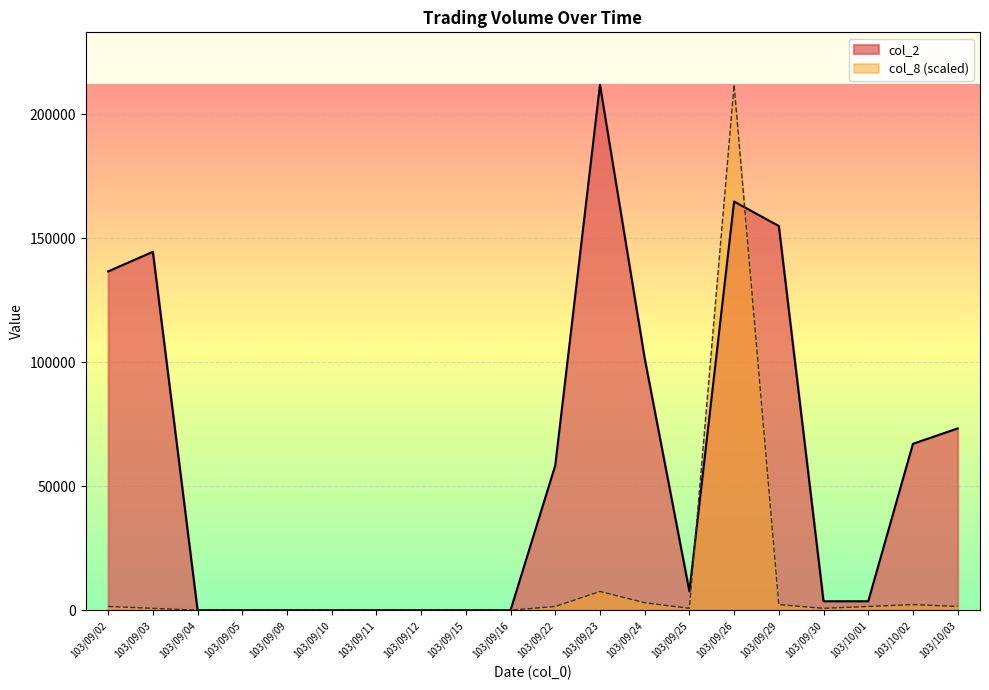

Where do col_2 and col_8 first cross each other?

103/09/25 and 103/09/26